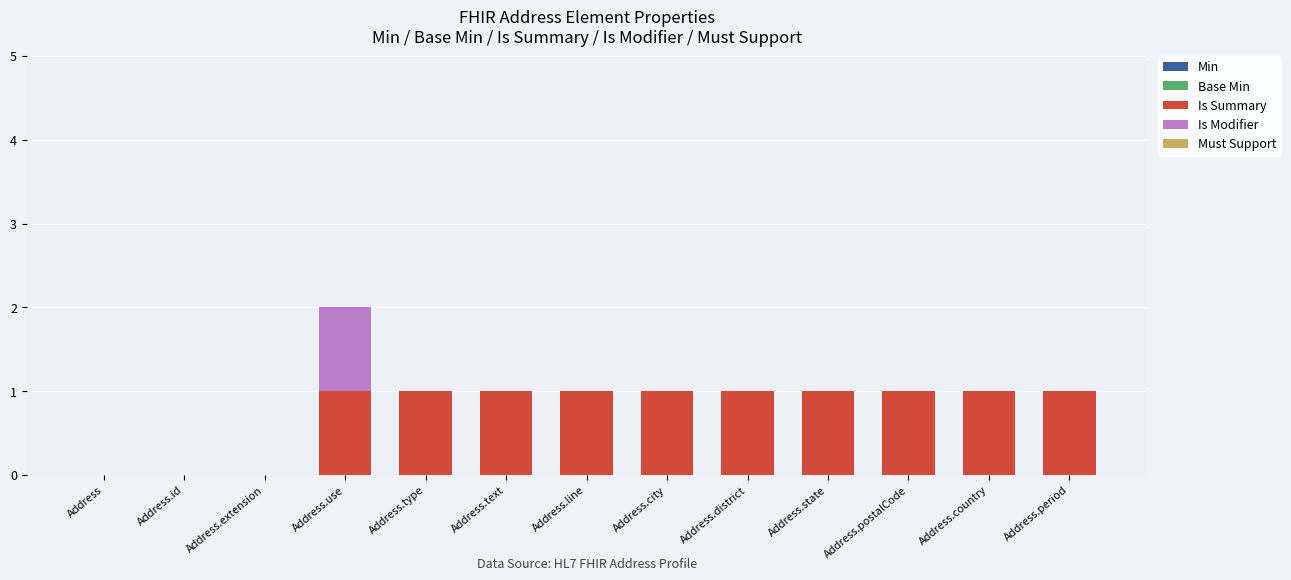

Reading left to right, list the values for the Is Summary series.

Address=0	Address.id=0	Address.extension=0	Address.use=1	Address.type=1	Address.text=1	Address.line=1	Address.city=1	Address.district=1	Address.state=1	Address.postalCode=1	Address.country=1	Address.period=1